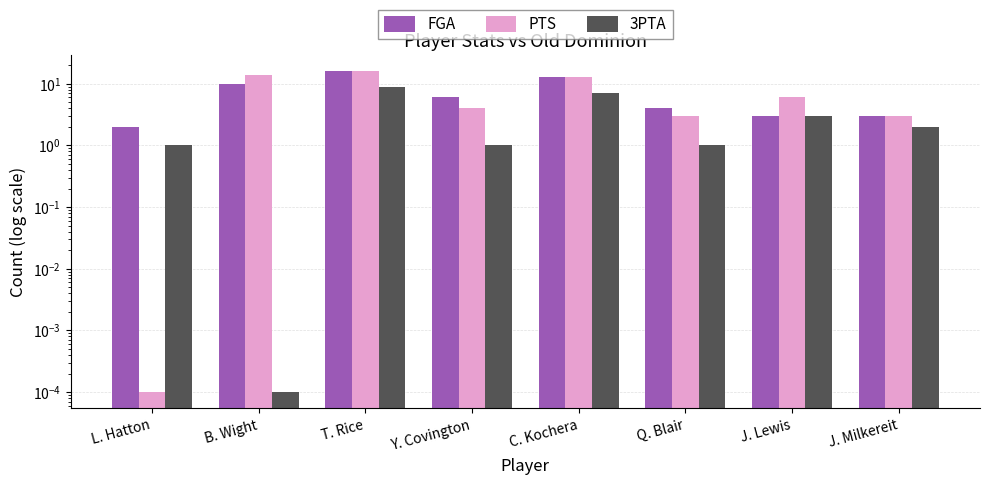

Which series changed the most between L. Hatton and T. Rice?

PTS